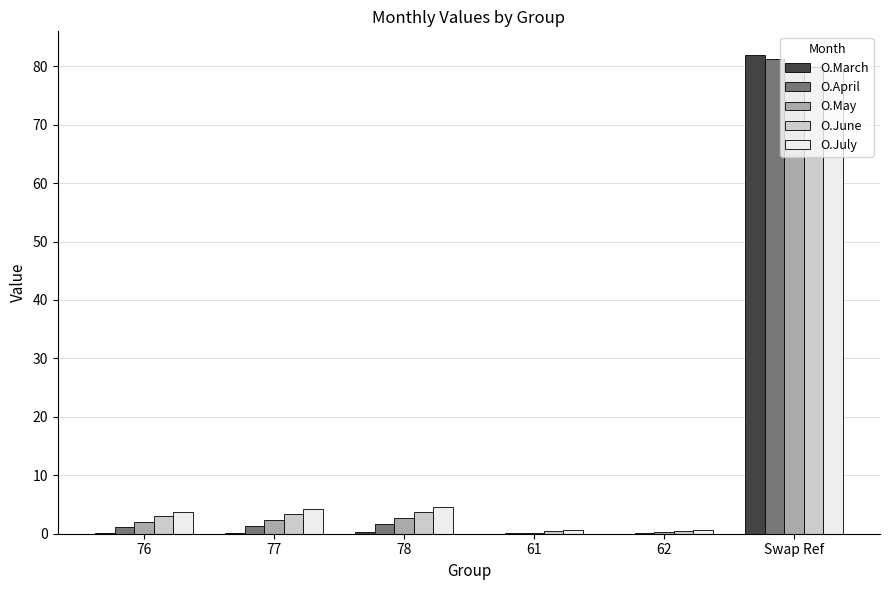

What is the approximate value of O.May at 62?

0.2